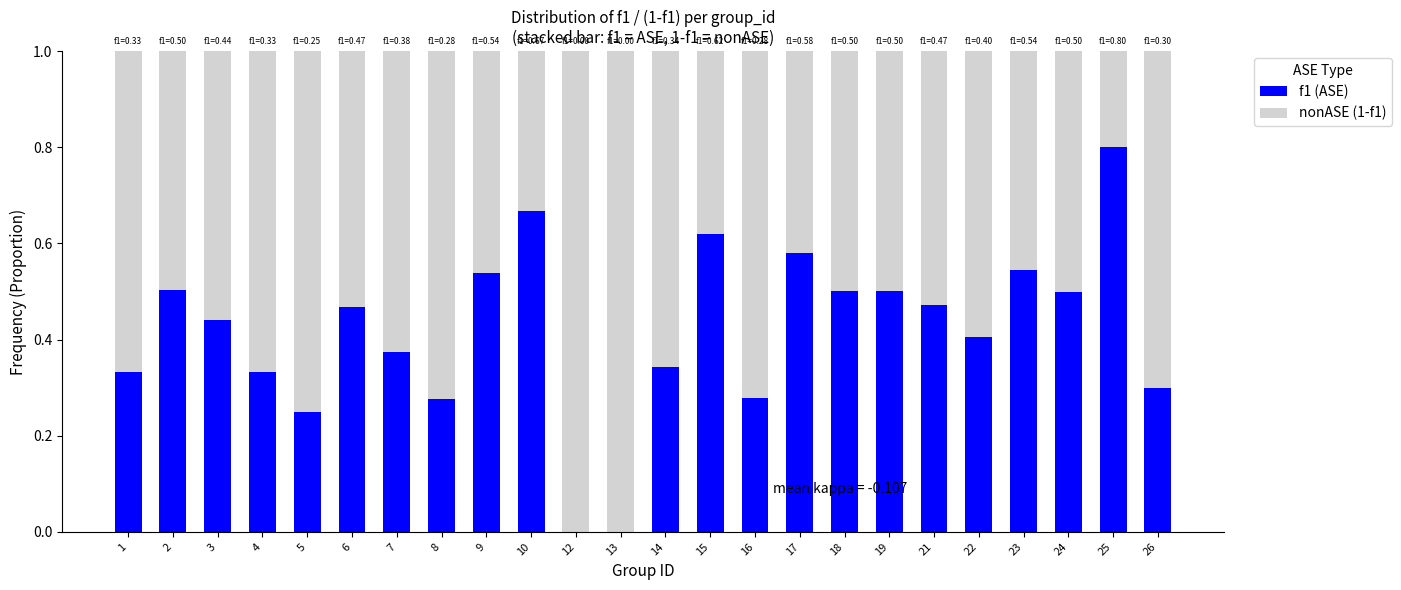

True or false: f1 (ASE) has a value of 0.4 at 5.

False